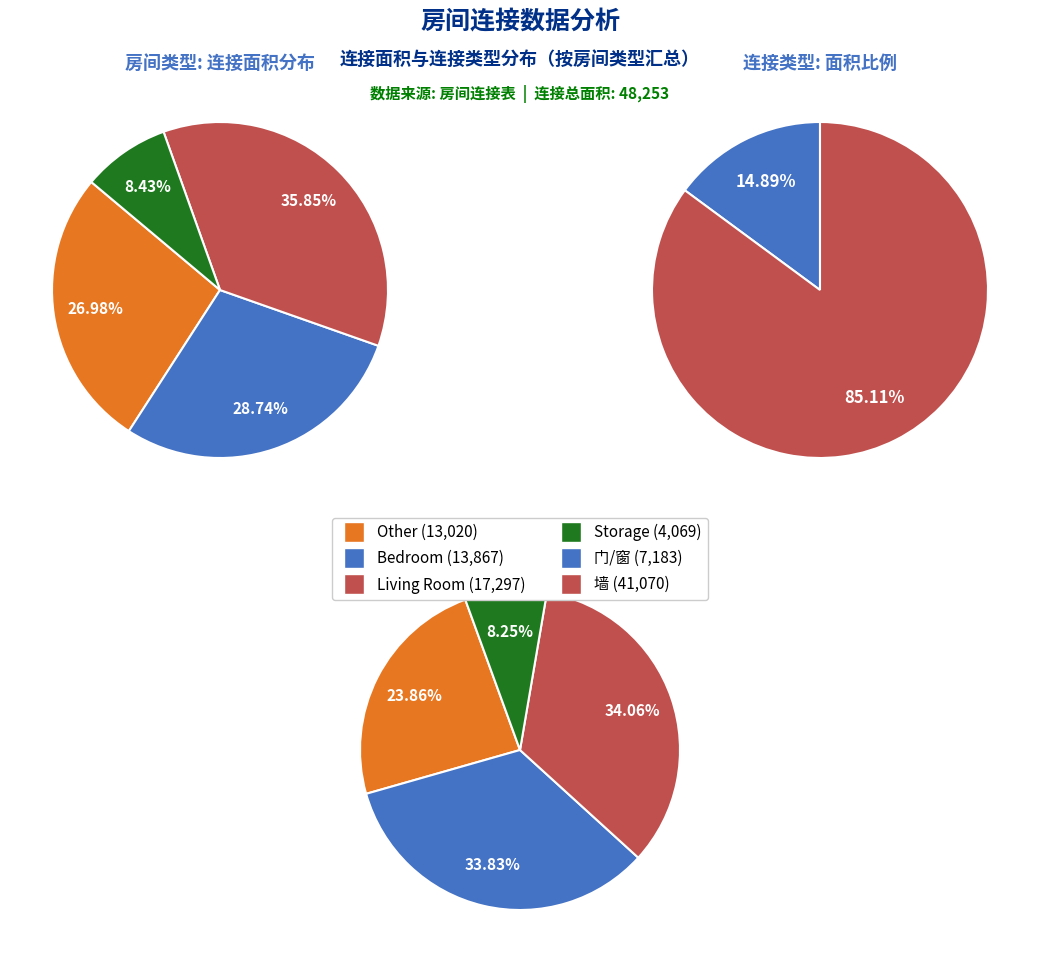

The 14 slice represents 24% of the pie. True or false?

False